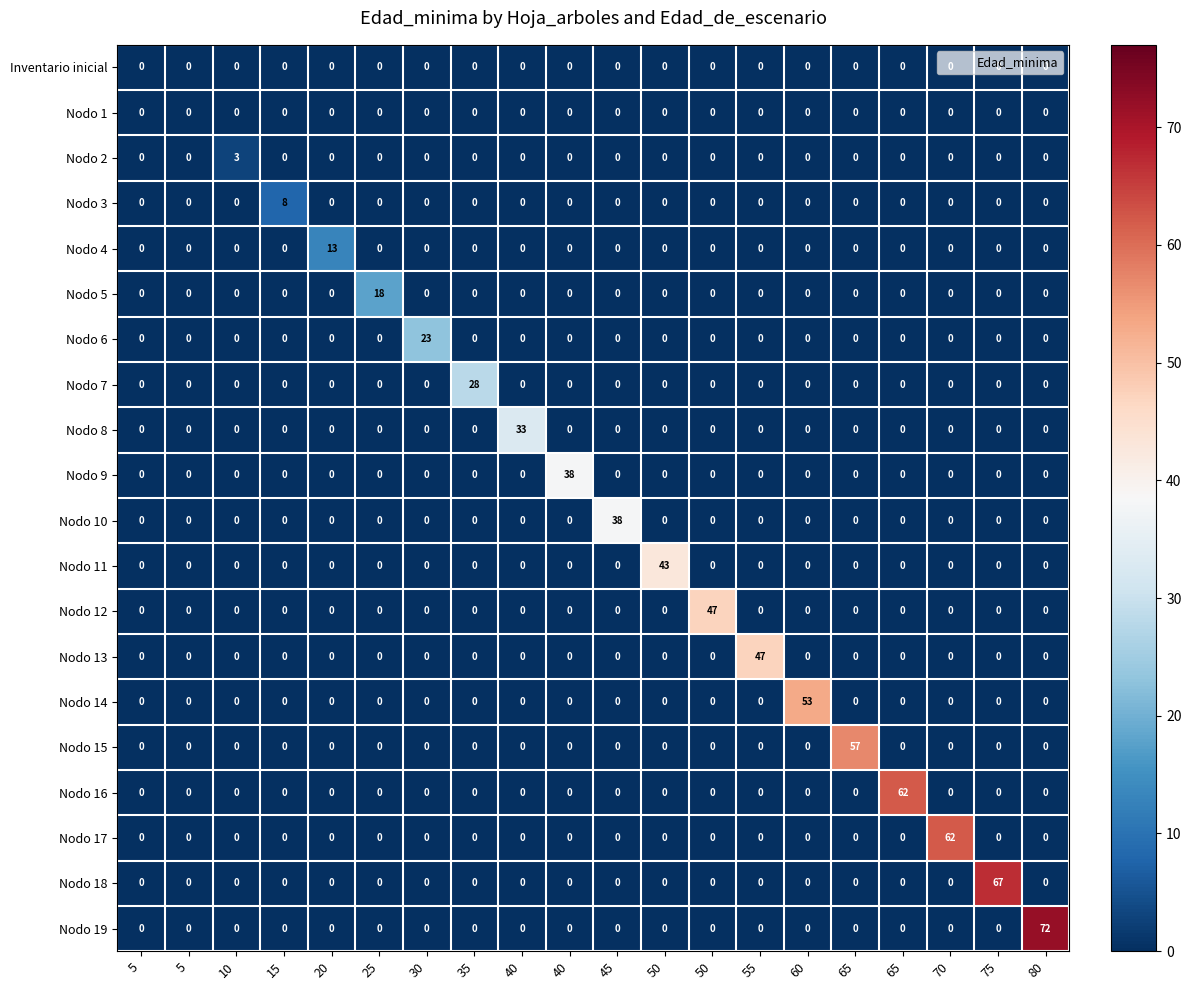

At which category is the sum across all series the highest?

80